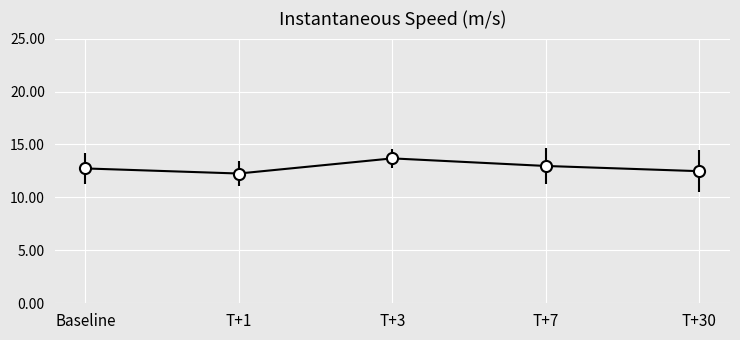

At which category does the data reach its first local valley?

T+1